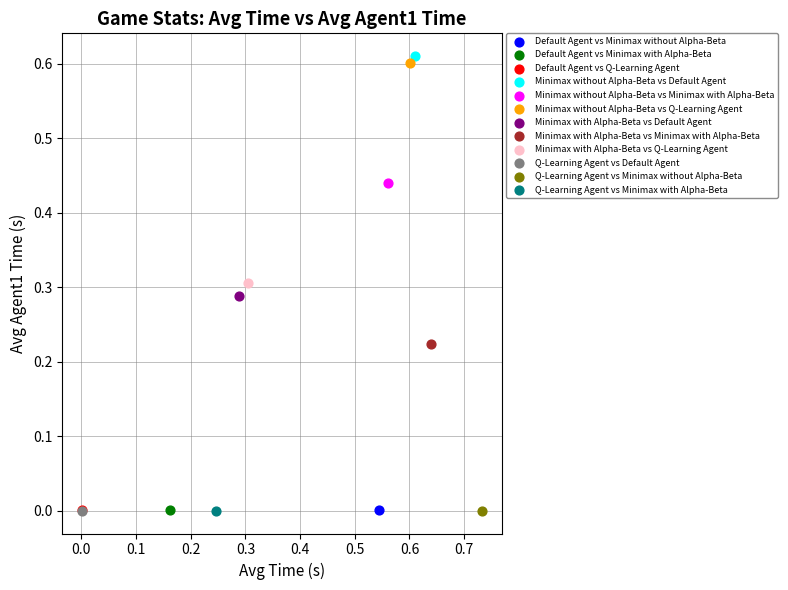

Which series contains the highest Y value?

Minimax without Alpha-Beta vs Default Agent